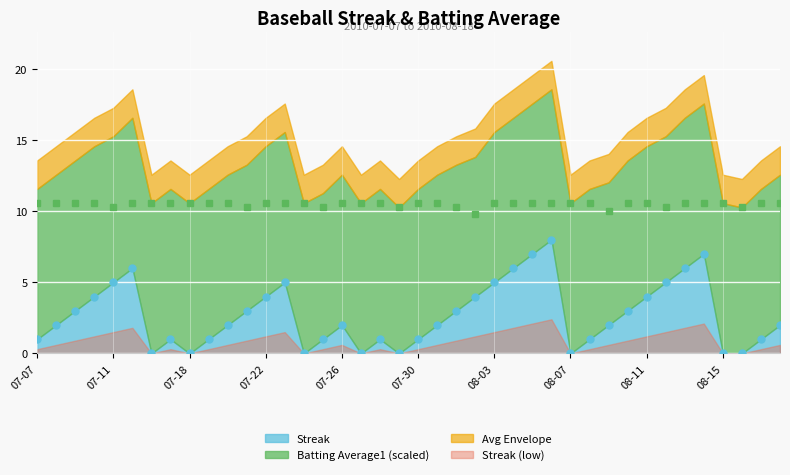

At which category is the sum across all series the highest?

2010-08-06